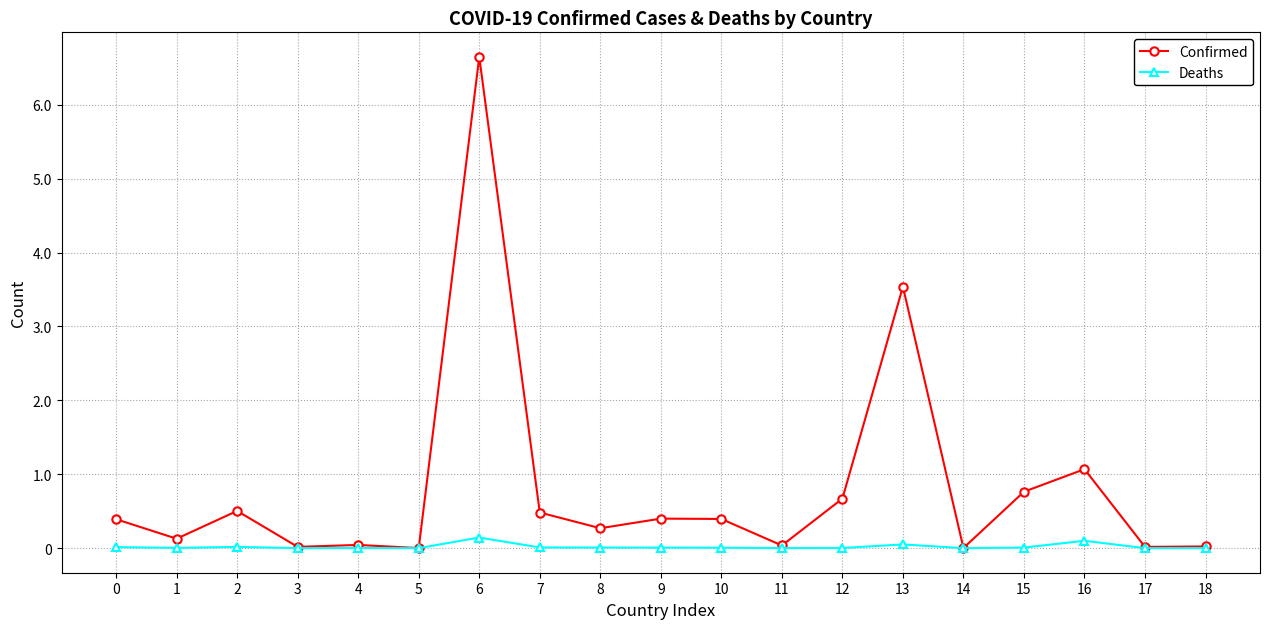

Reading left to right, transcribe all the data shown in this chart.

Confirmed: 39170	12787	50400	1753	4363	97	664799	48251	26980	39984	39524	3618	67014	353844	189	76357	106887	1706	2325
Deaths: 1451	370	1698	53	159	3	14376	945	861	777	580	80	231	5044	7	796	9959	22	40